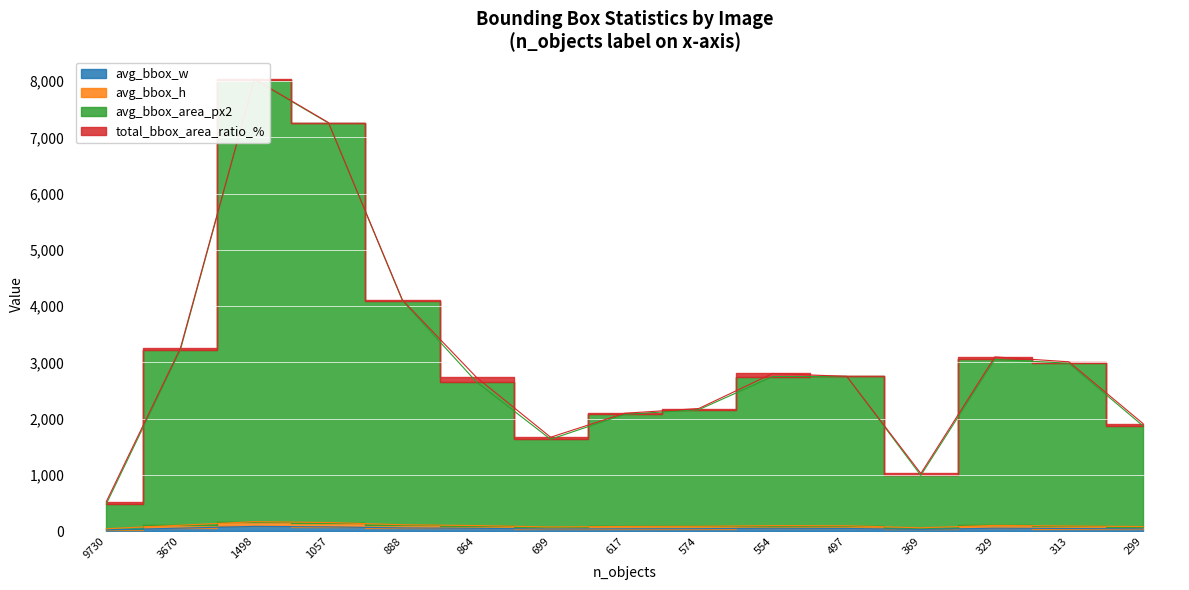

At which category is the sum across all series the highest?

1498